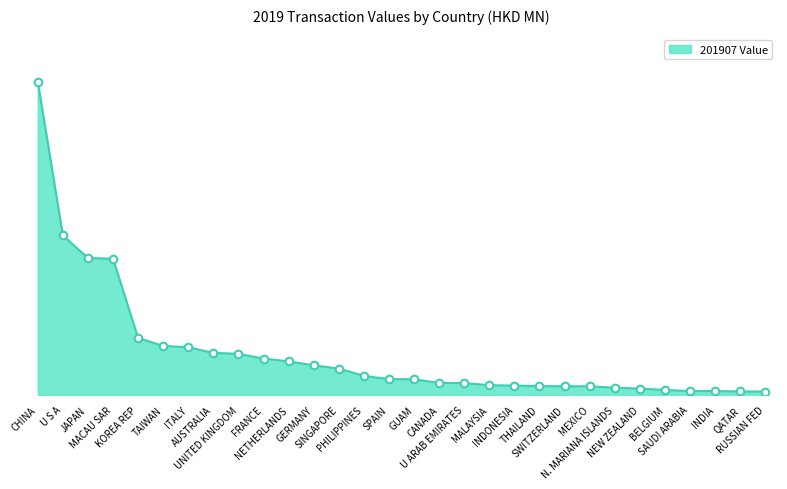

Is this an area chart (filled region under the line)?

Yes